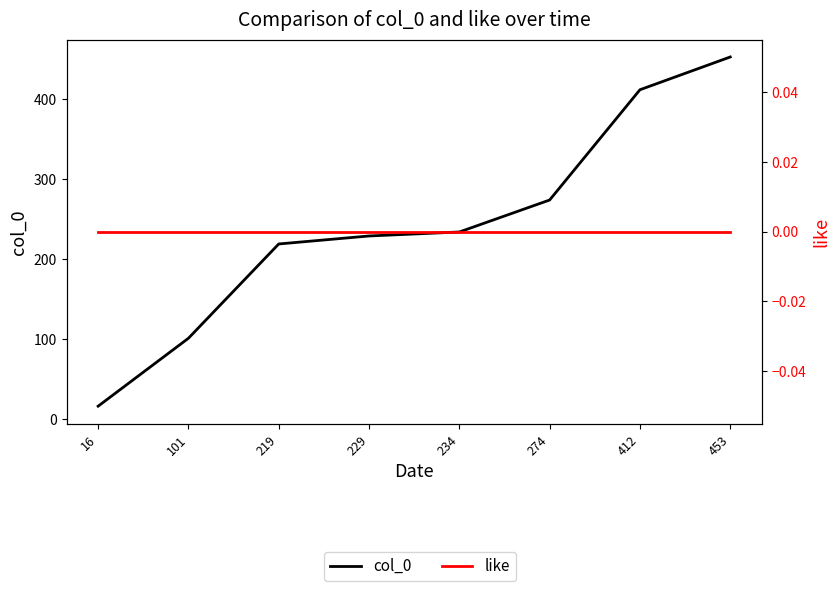

Where does the col_0 series first go above 234?

274